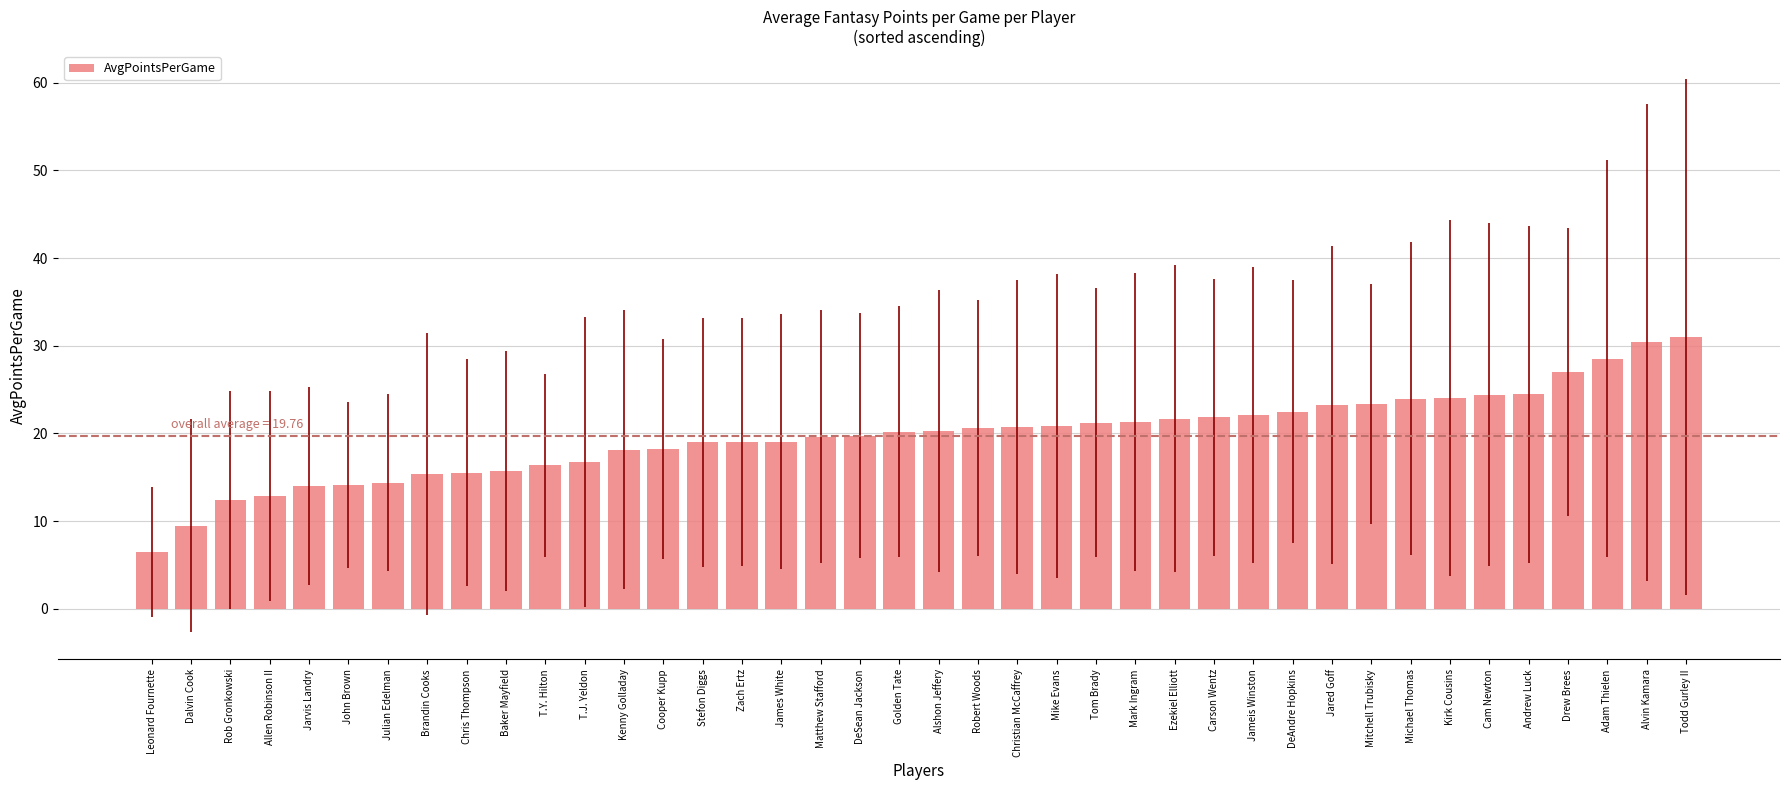

What is the value of the 38th bar from the left?

28.5